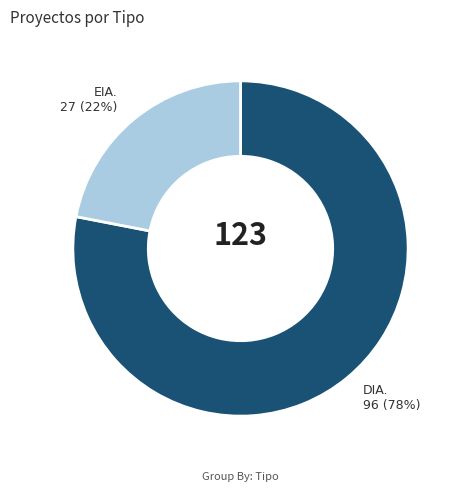

To the nearest percent, what is the average slice percentage?

50%